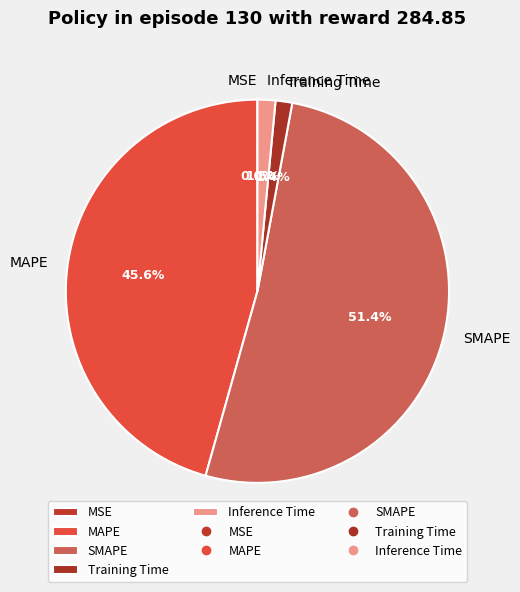

Which category has the biggest portion of the pie?

SMAPE